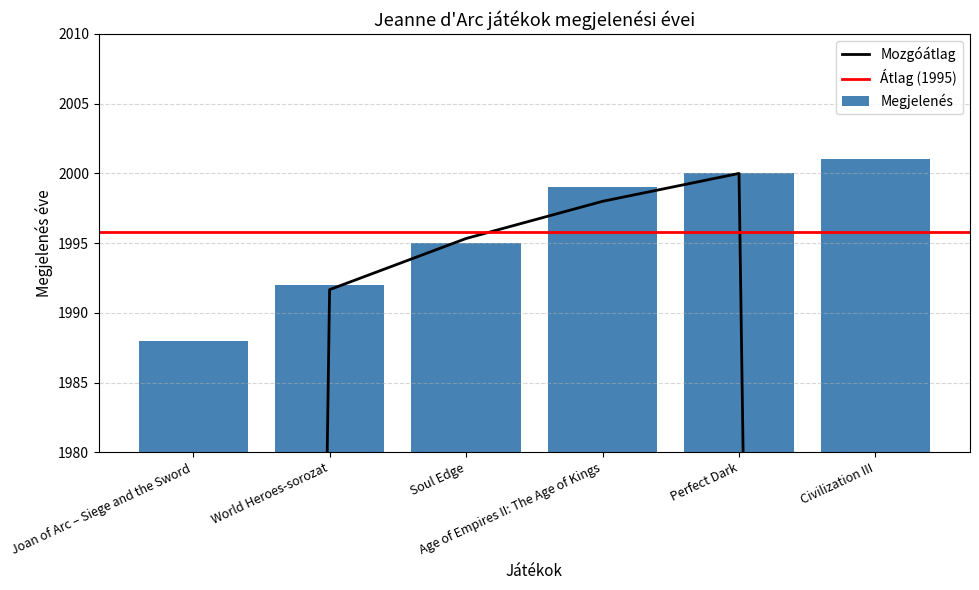

What is the sum of the values at Perfect Dark and Civilization III?

4001